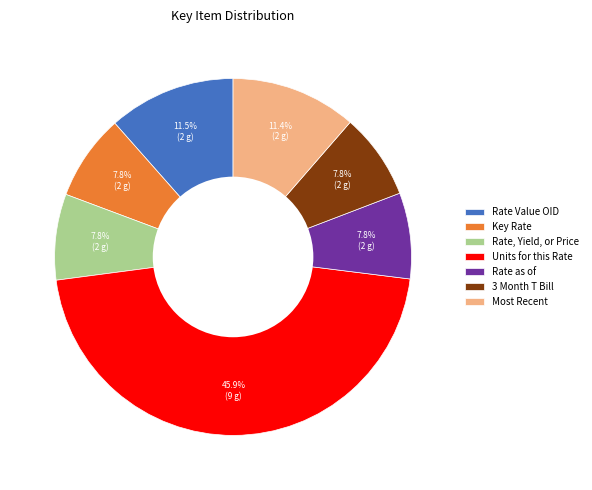

Is it true that Most Recent is 11% of the pie?

True